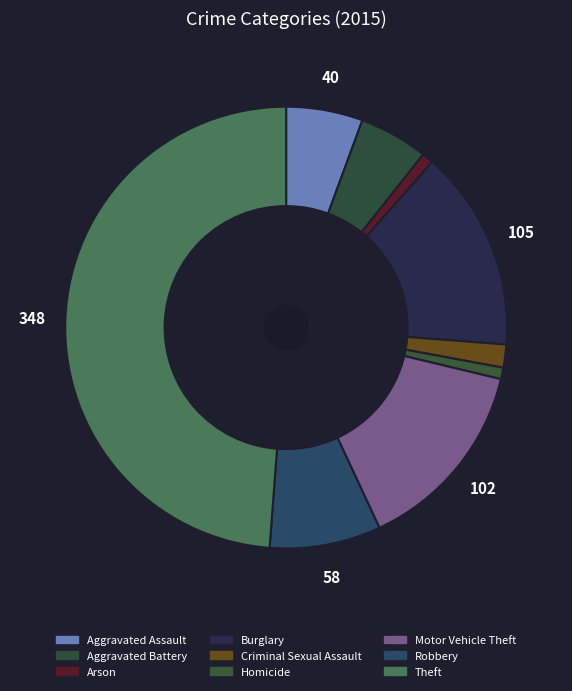

Count the number of slices in the pie.

9